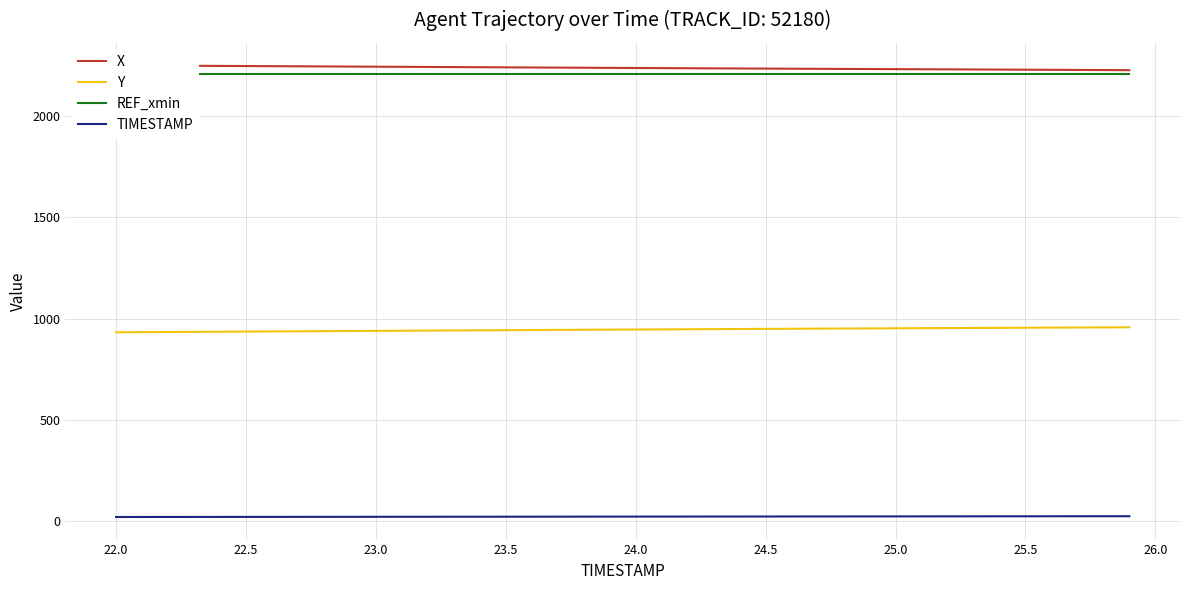

True or false: TIMESTAMP and Y intersect in this chart.

False